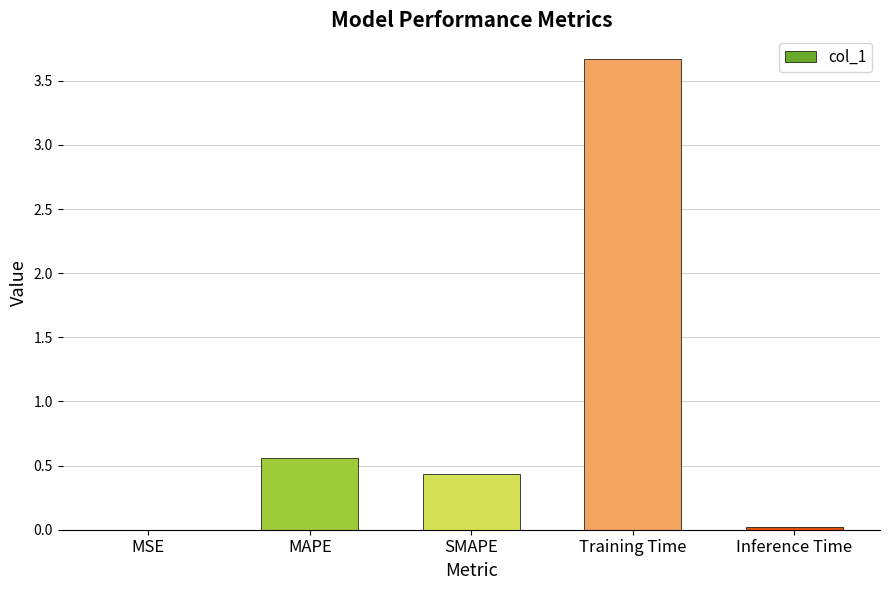

Is it true that the value at SMAPE is 0.3?

False